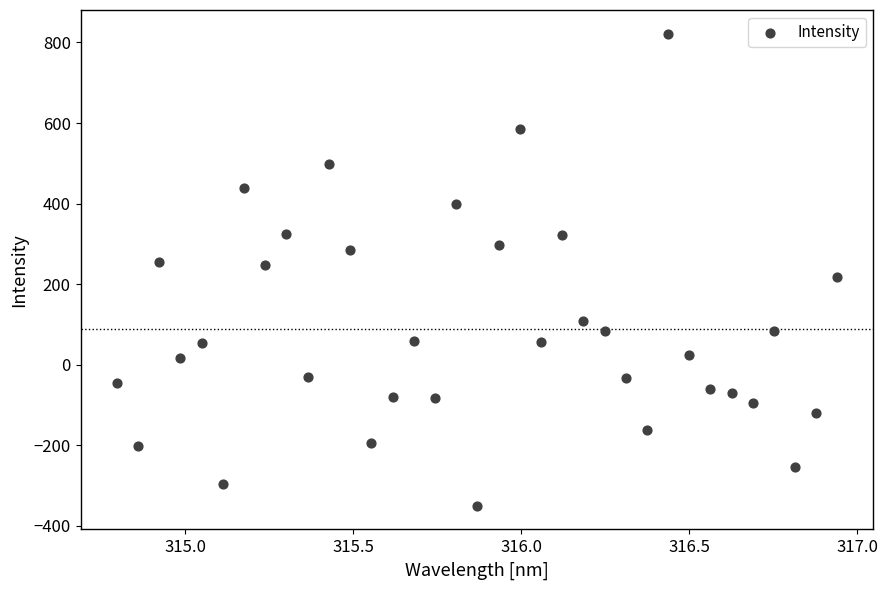

What is the range of Y values (max minus min)?

1172